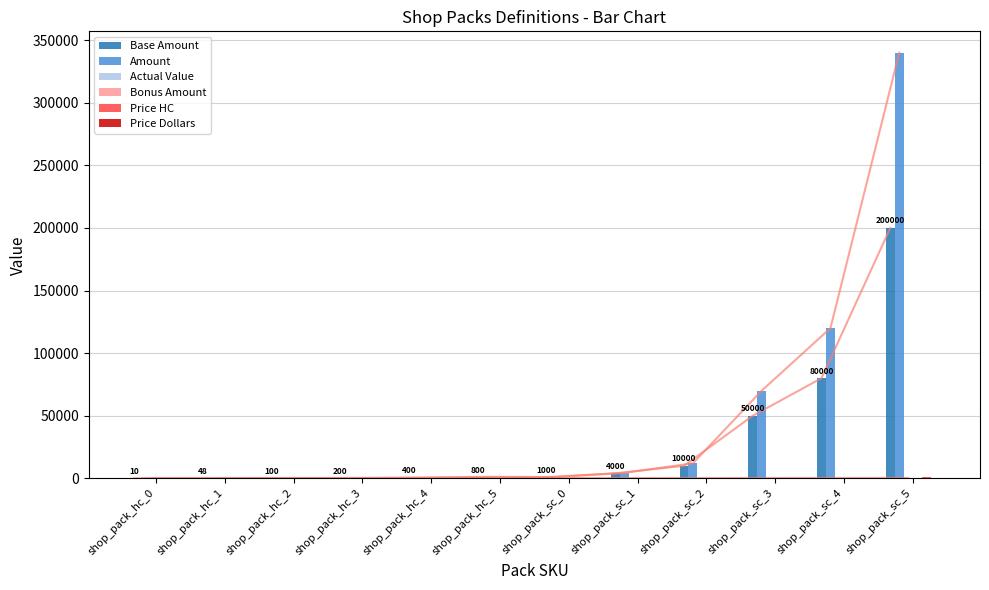

The Bonus Amount series shows 0.7 at shop_pack_hc_5. True or false?

False